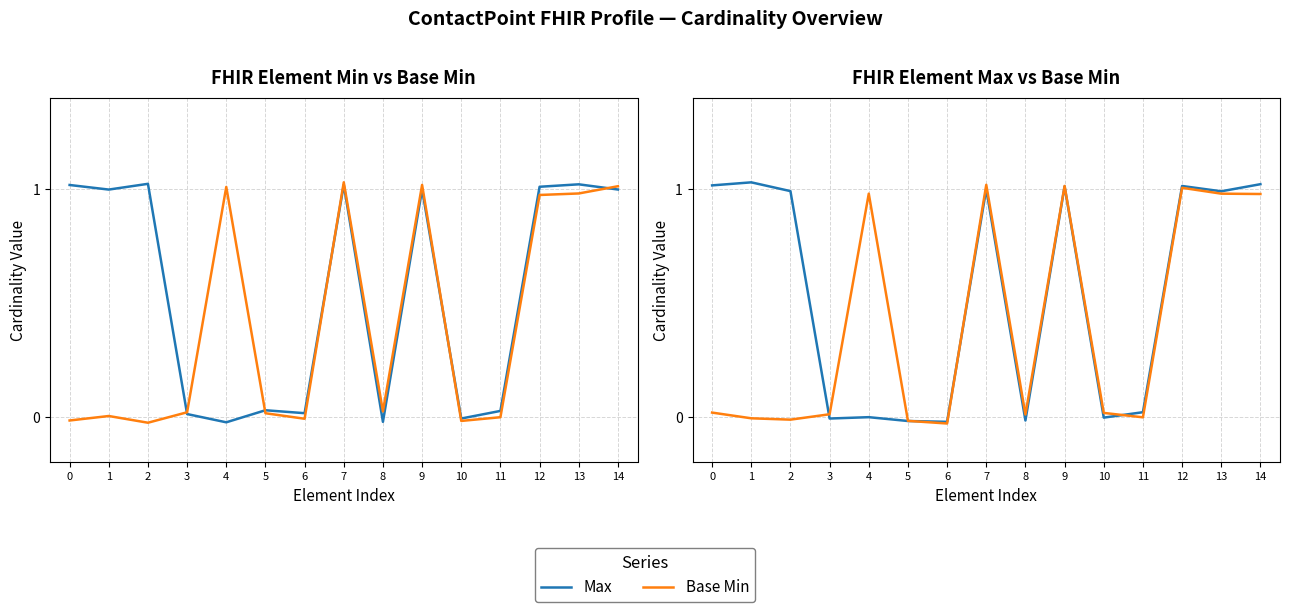

What is the difference between the Base Min values at 7 and 11?

1.0